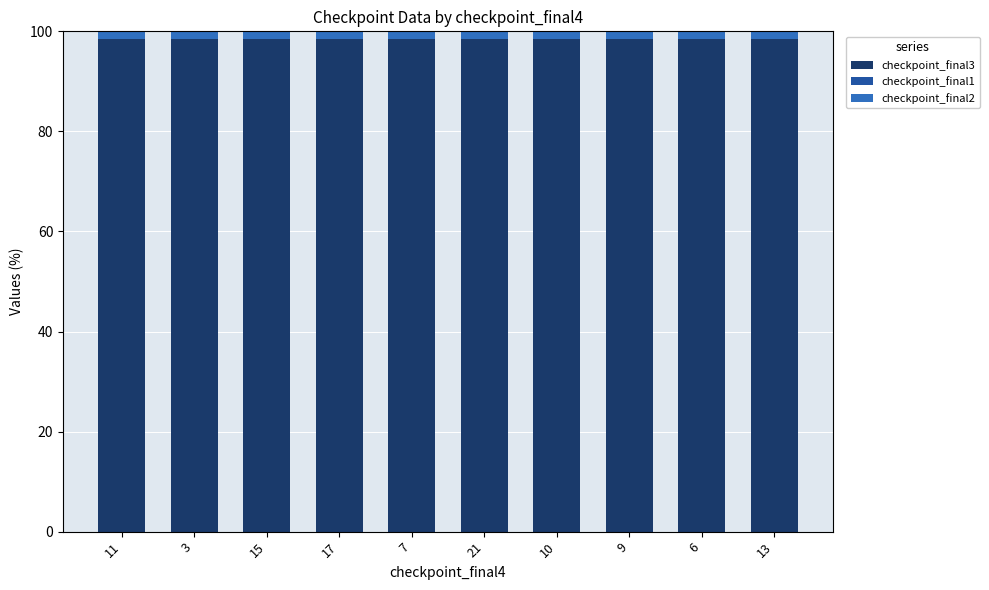

The value of checkpoint_final3 at 10 is 27.2. True or false?

False